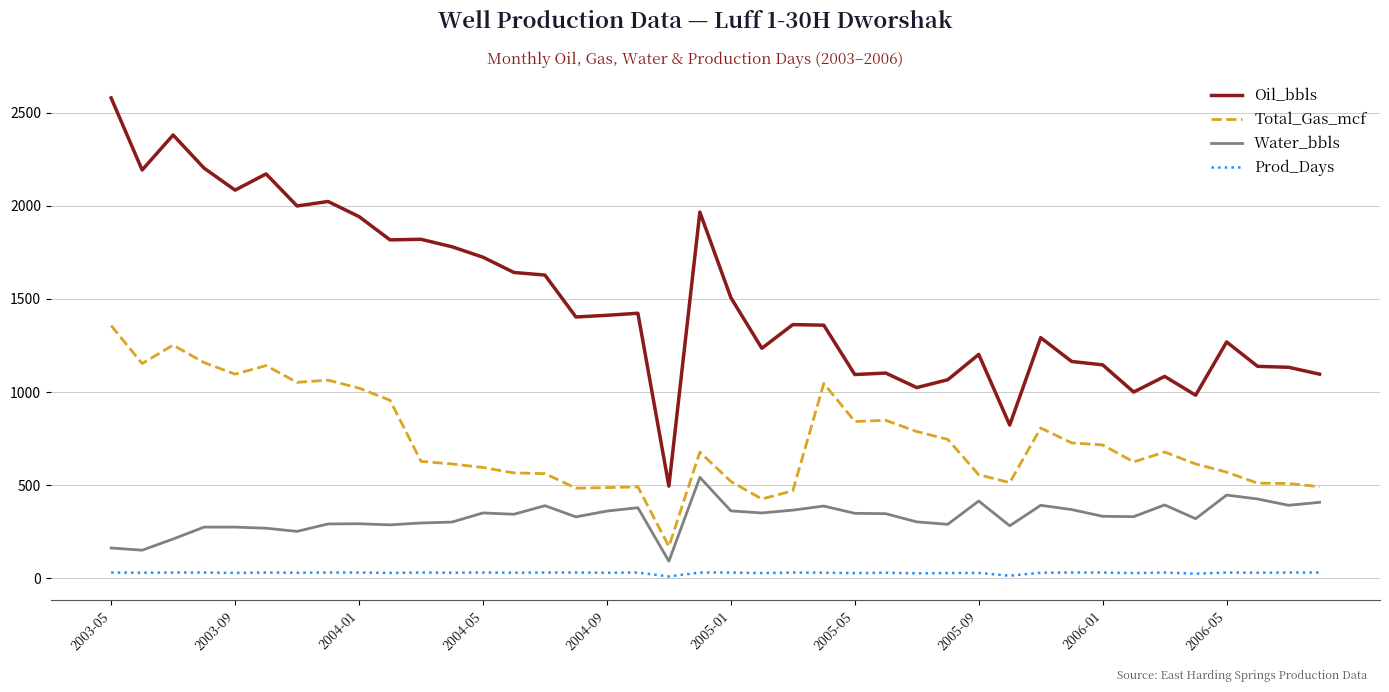

Which series has the widest spread of values?

Oil_bbls